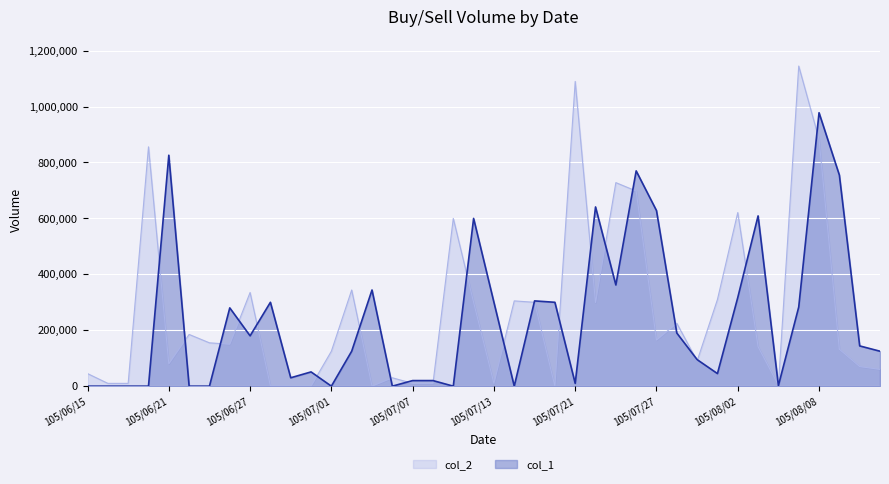

Reading right to left, transcribe all the data shown in this chart.

col_1: 125000	144000	755000	978000	283000	2000	609000	317000	45000	95000	190000	628000	770000	362000	641000	10000	300000	305000	0	300000	600000	0	20000	20000	0	344000	125000	0	51000	30000	300000	180000	280000	0	0	826000	0	0	0	0
col_2: 60000	70000	132000	883000	1145000	3000	141000	621000	310000	90000	225000	165000	698000	728000	299000	1090000	0	300000	305000	10000	300000	600000	10000	10000	30000	0	344000	125000	0	0	1000	335000	150000	155000	185000	80000	856000	10000	10000	45000